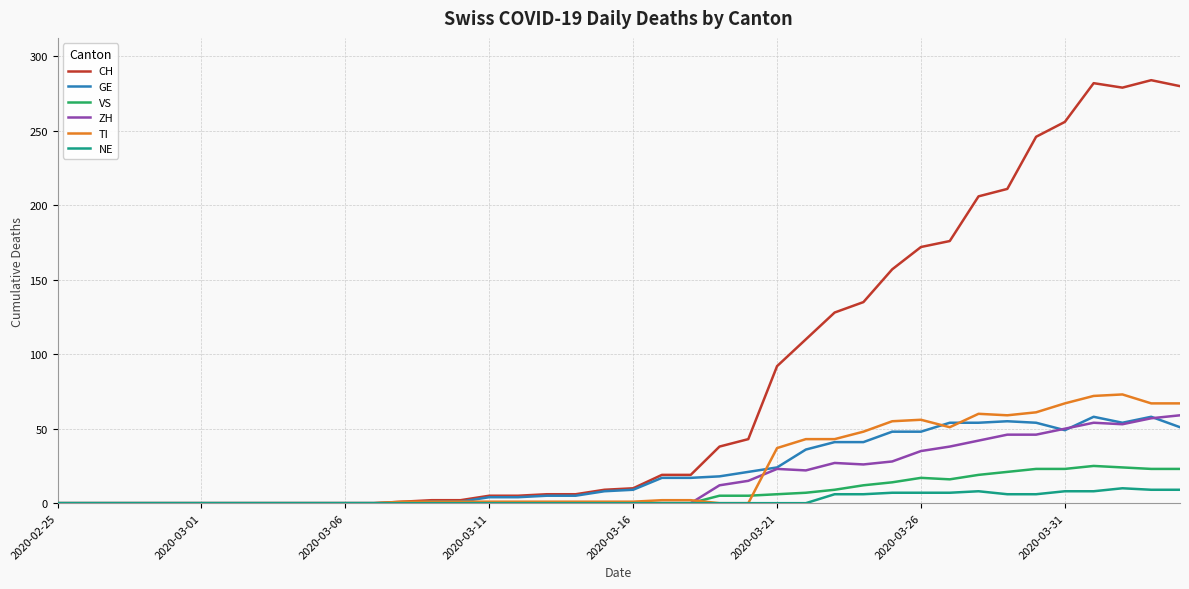

What is the maximum value for NE?

10